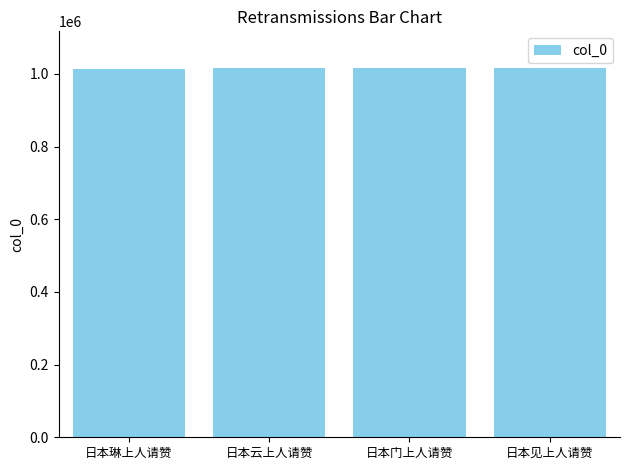

What is the difference between the second highest and second lowest values?

1